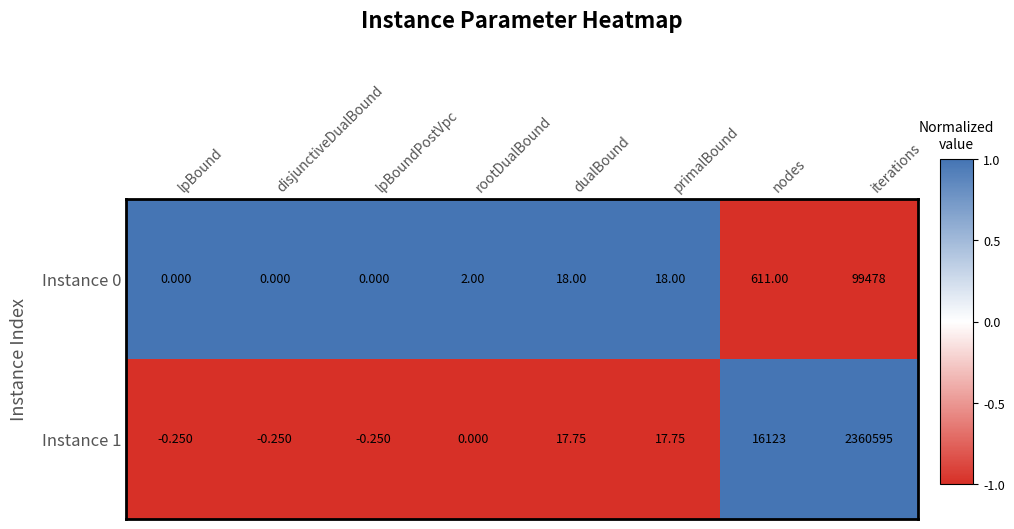

At which label does Instance 1 first exceed 17?

dualBound